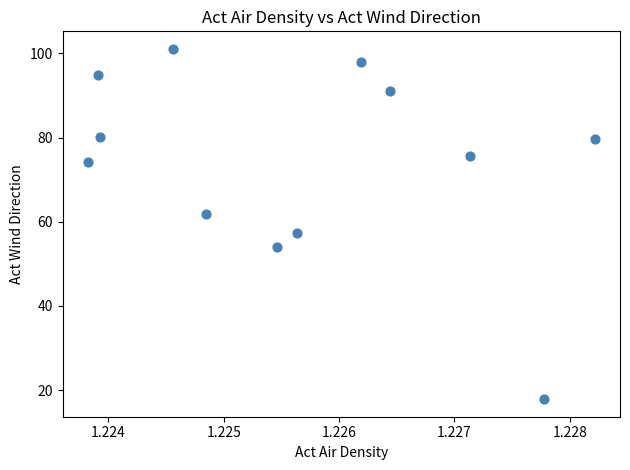

What Y value in the scatter plot is closest to 59?

57.4